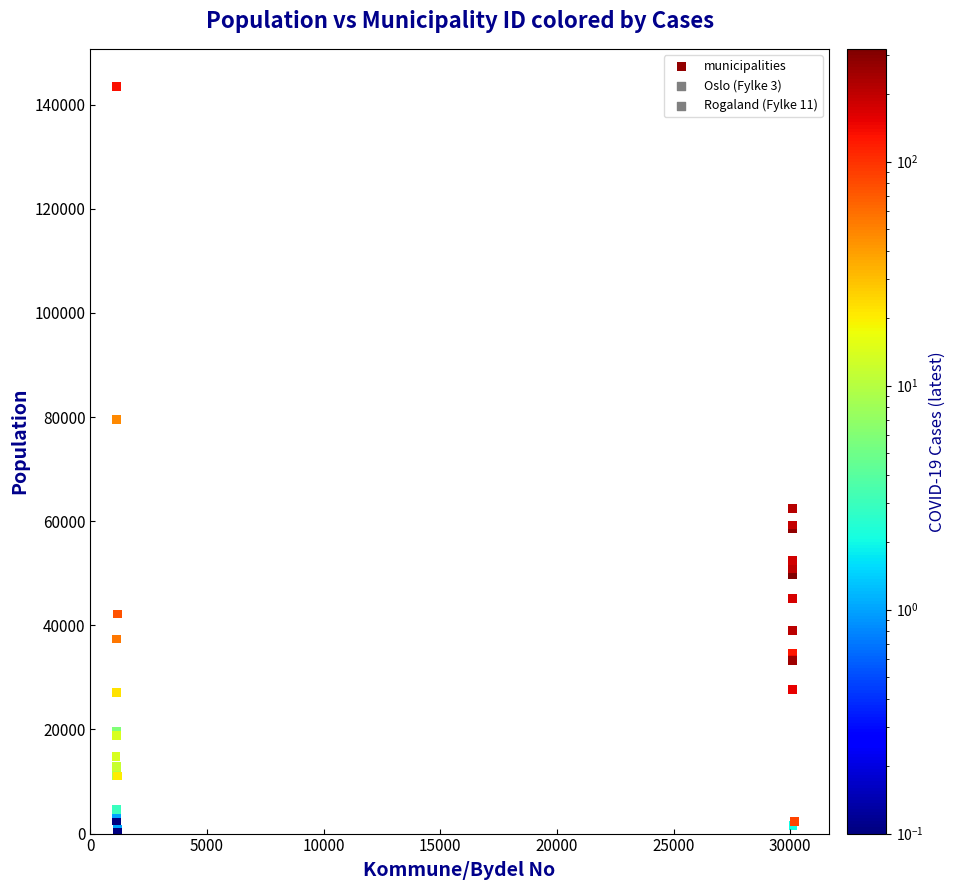

What Y value in the scatter plot is closest to 71886?

79537